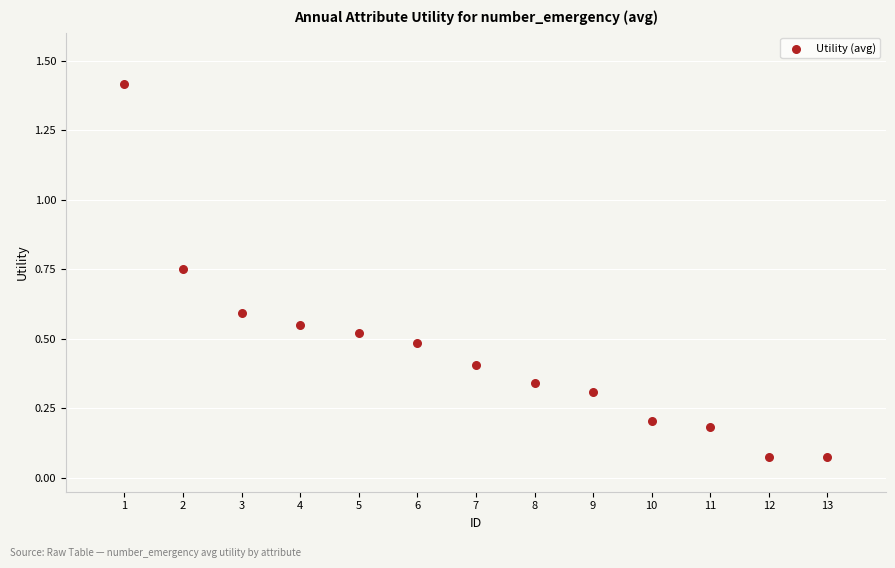

What is the range of X values (max minus min)?

12.0